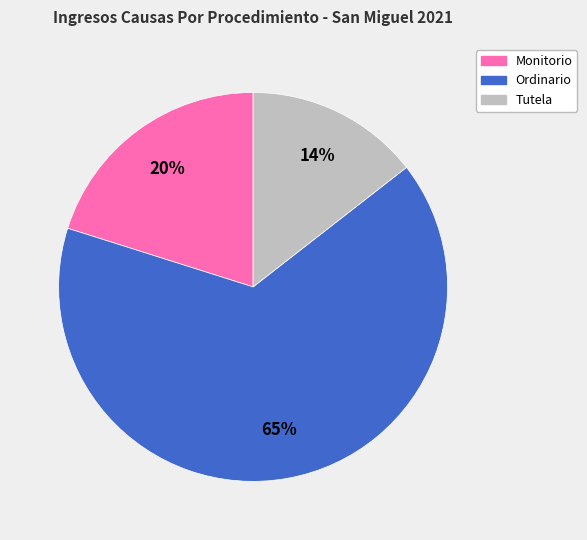

Which category has the smallest portion of the pie?

Tutela